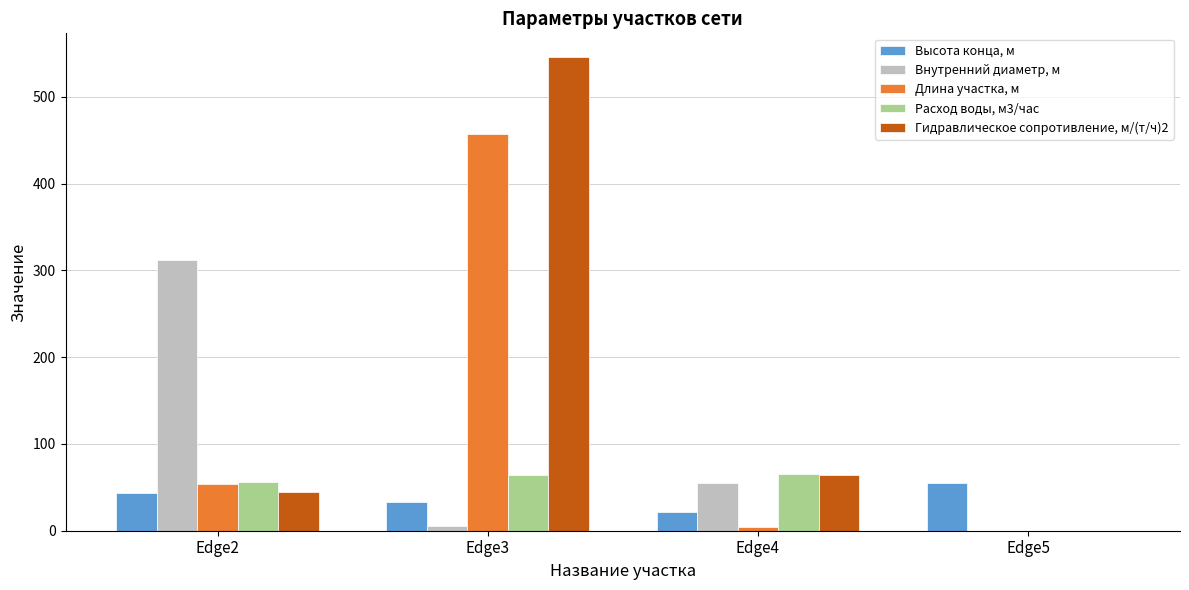

Read the Гидравлическое сопротивление, м/(т/ч)2 value at Edge2, to the nearest 50.

50